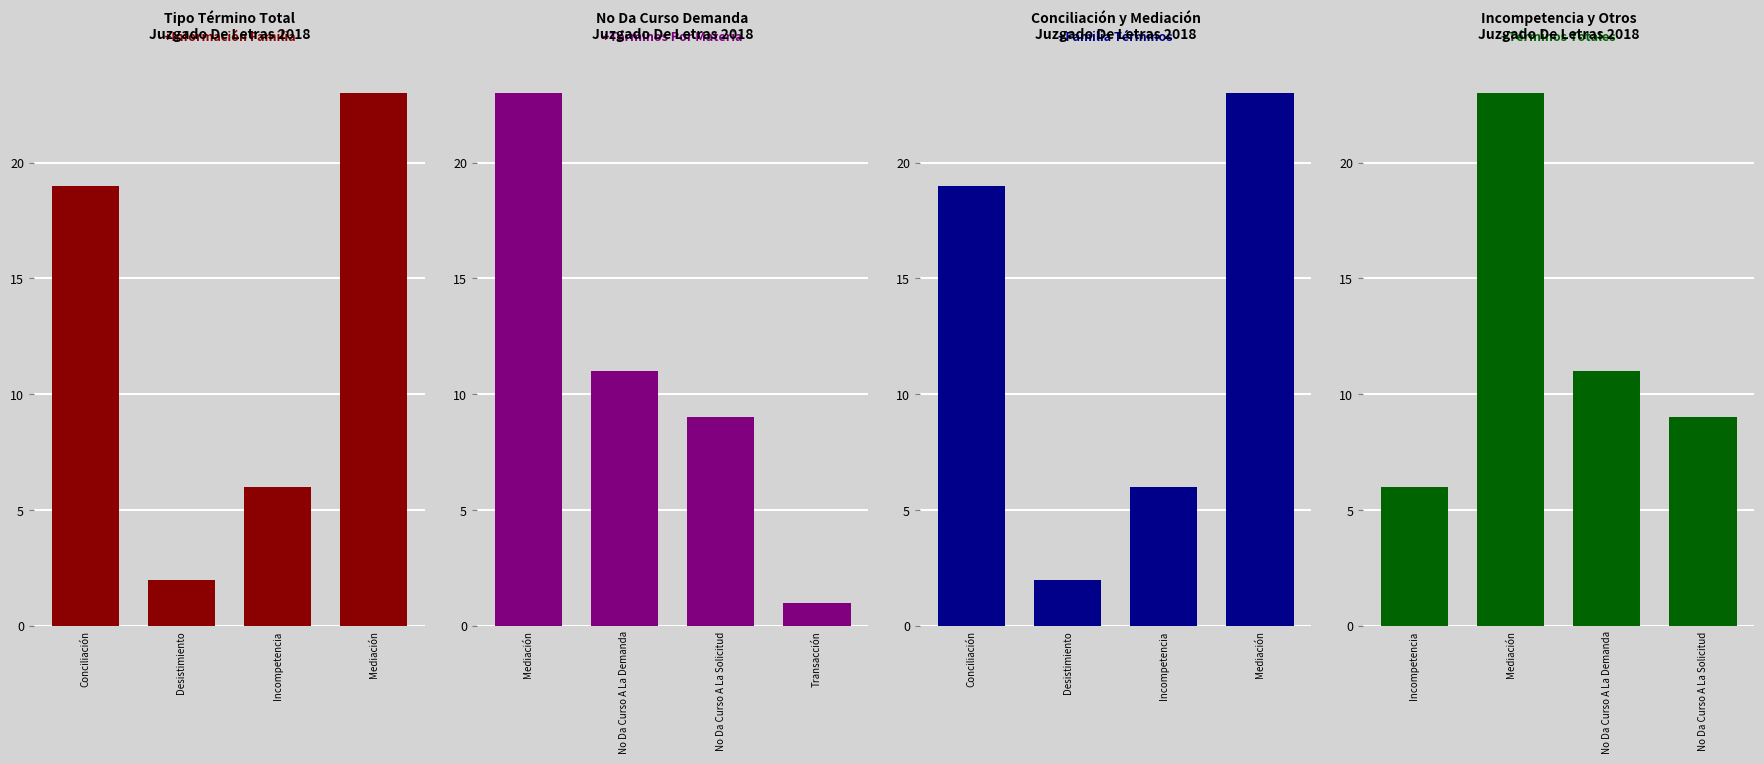

What is the difference between the maximum and second lowest values?

21